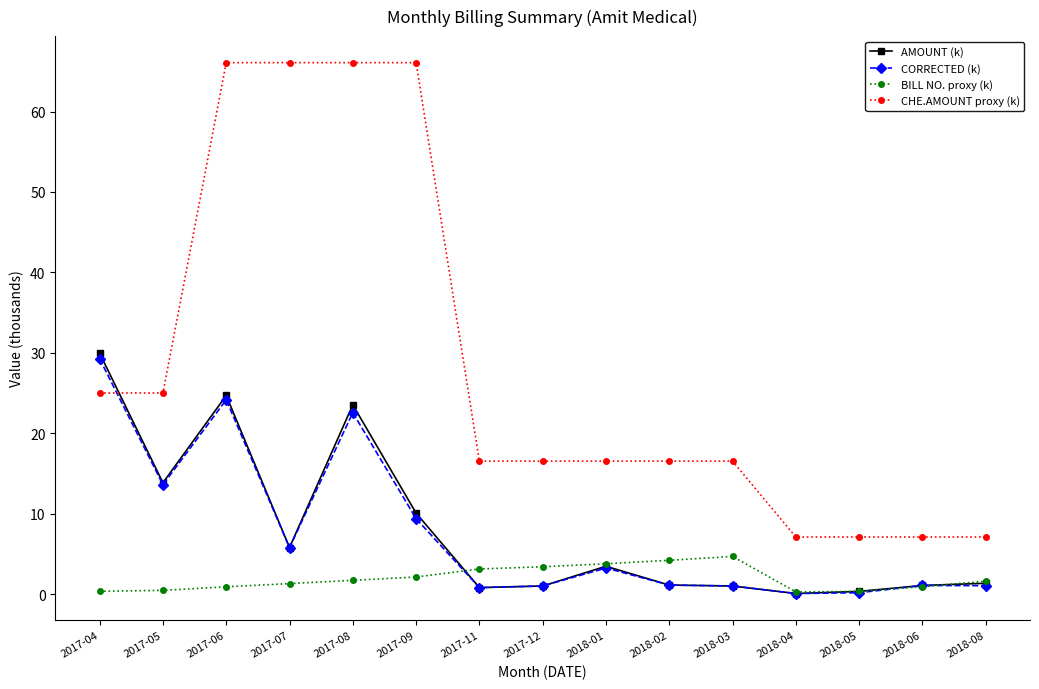

Which series has the largest total across all categories?

CHE.AMOUNT proxy (k)